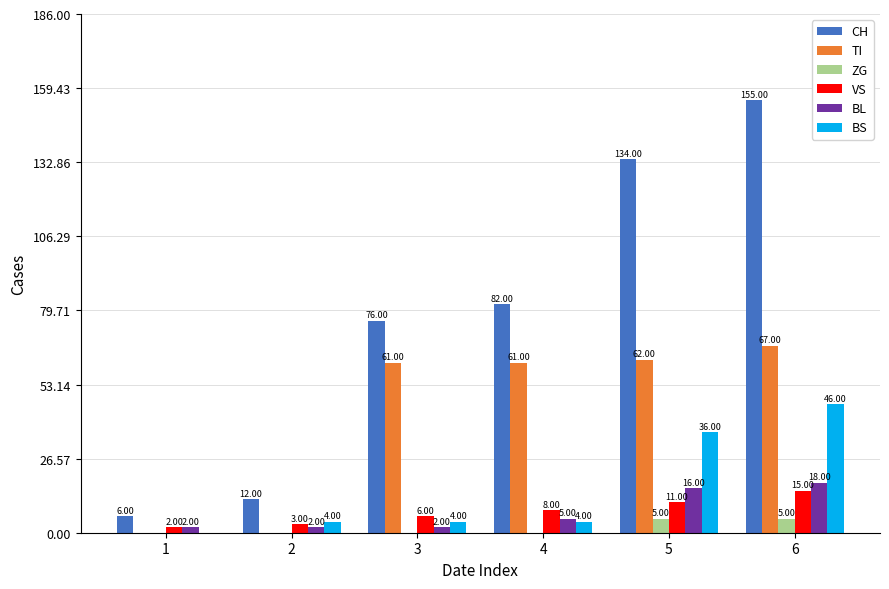

Are the bars grouped side by side (vs. stacked)?

Yes